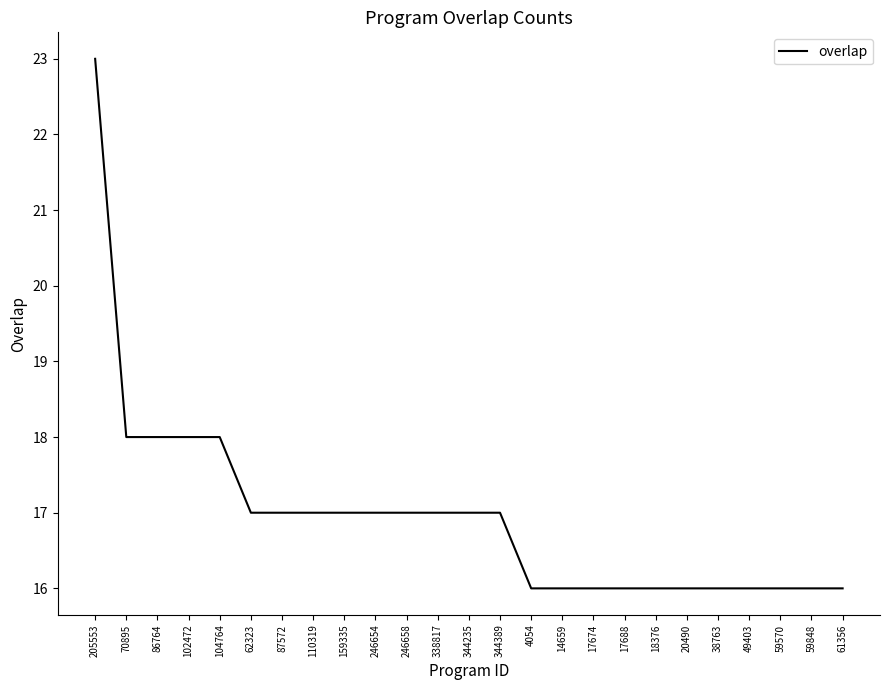

What is the difference between the second highest and minimum values?

2